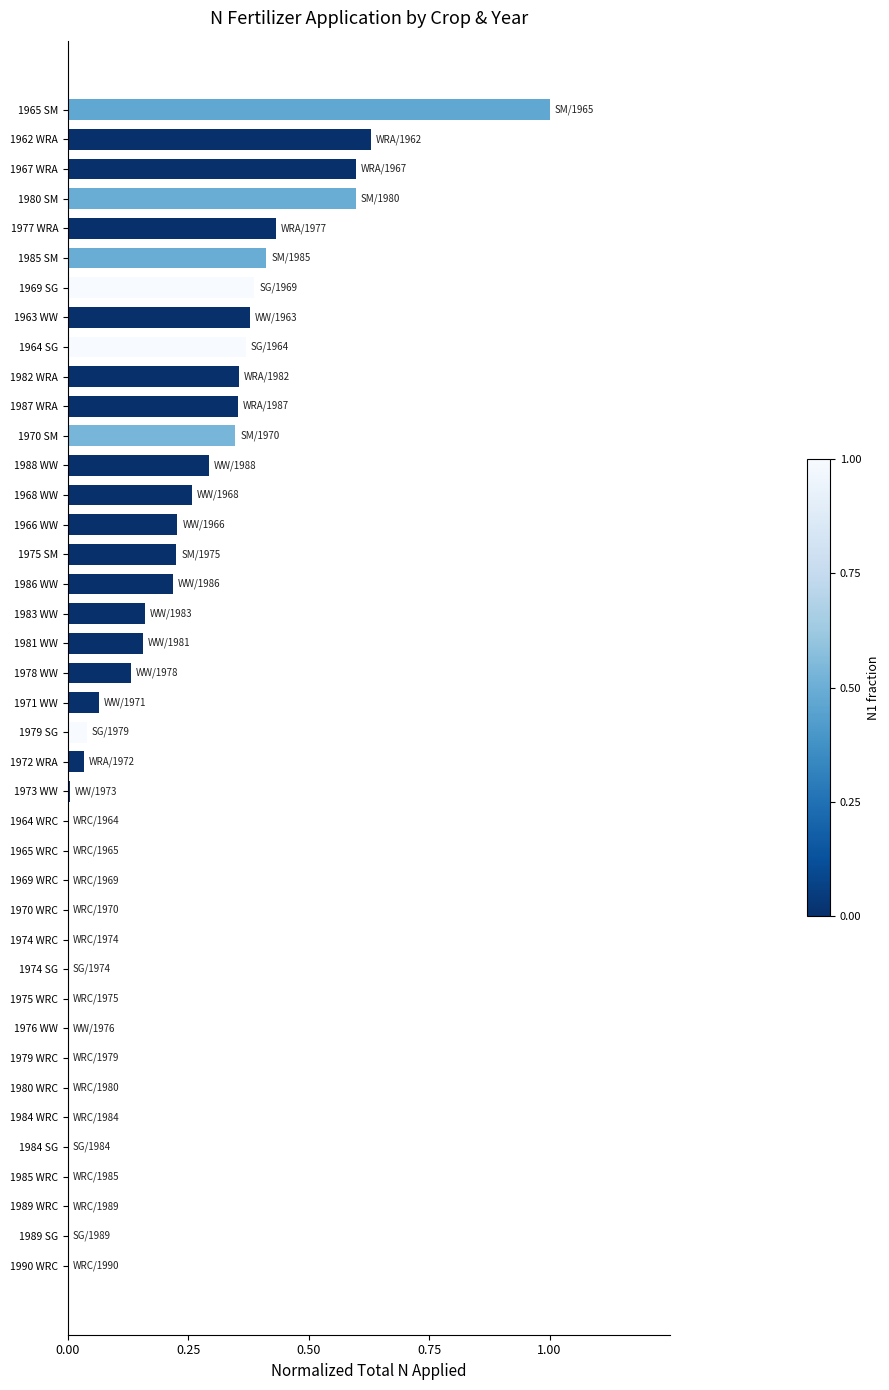

Which label corresponds to the largest value in the chart?

1965 SM